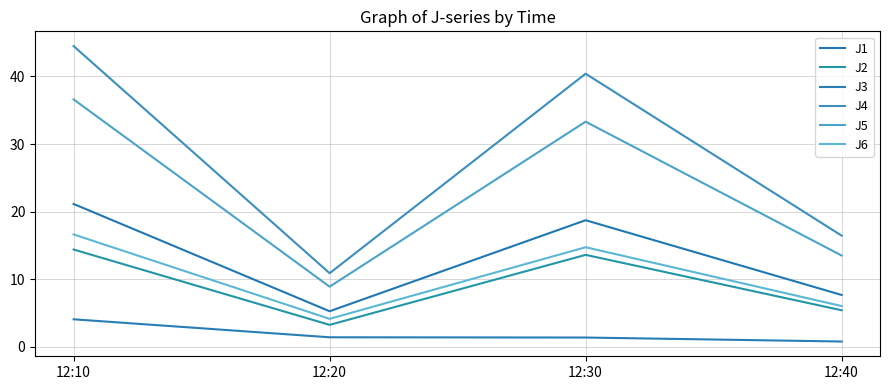

The J6 series shows 7.0 at 12:30. True or false?

False